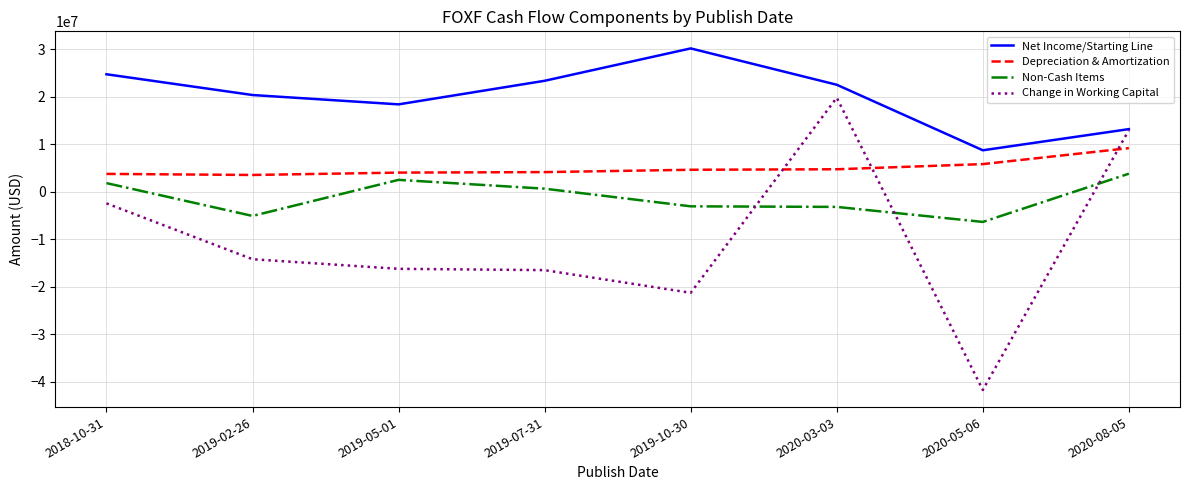

What is the difference between the maximum and minimum values in the Depreciation & Amortization series?

5647000